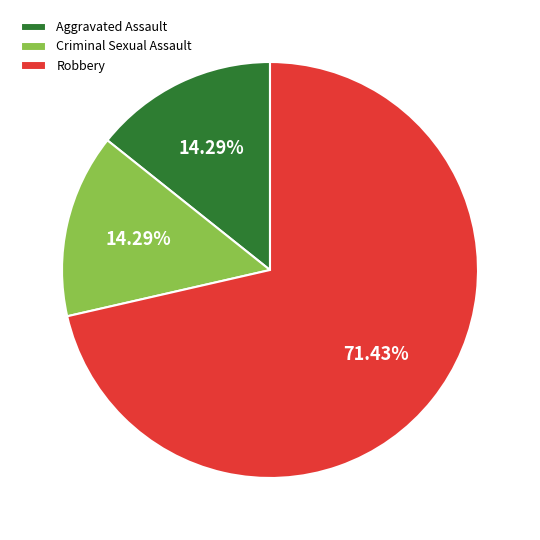

To the nearest percent, what is the difference between the largest and smallest slice percentages?

57%